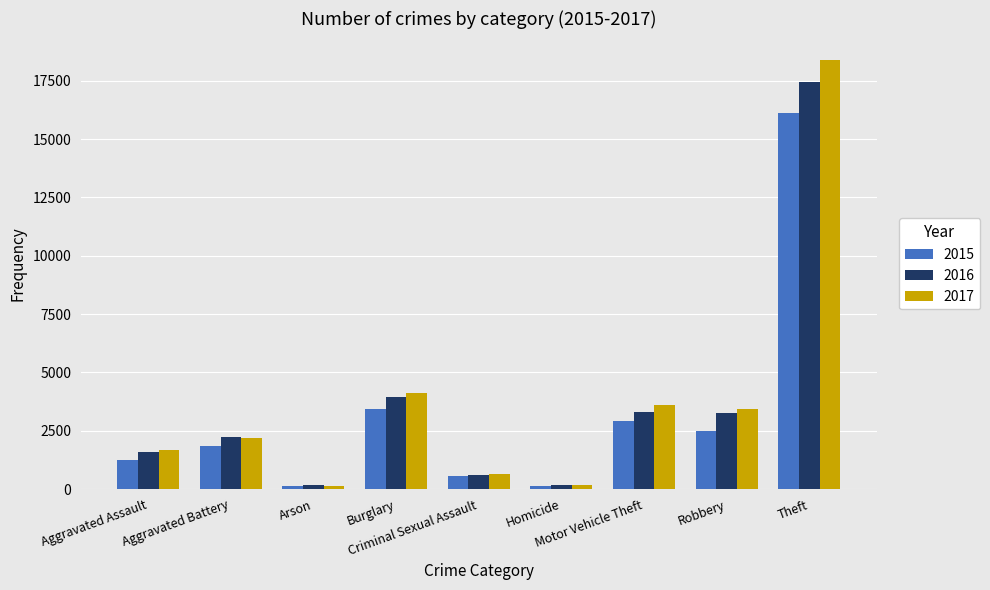

What is the value of the 2017 bar at the 5th from the left?

668